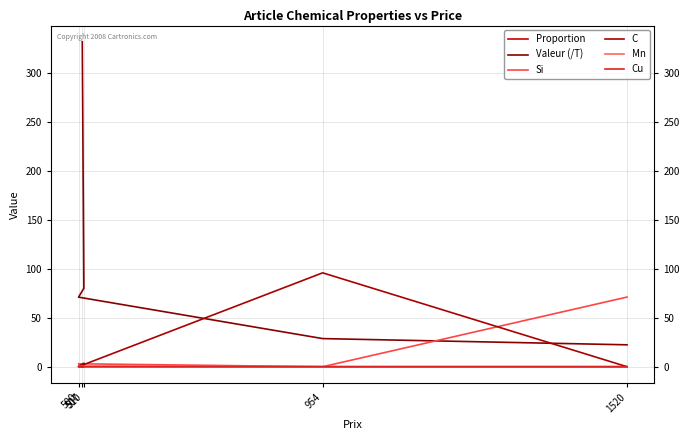

True or false: Cu and Mn cross at least once.

False